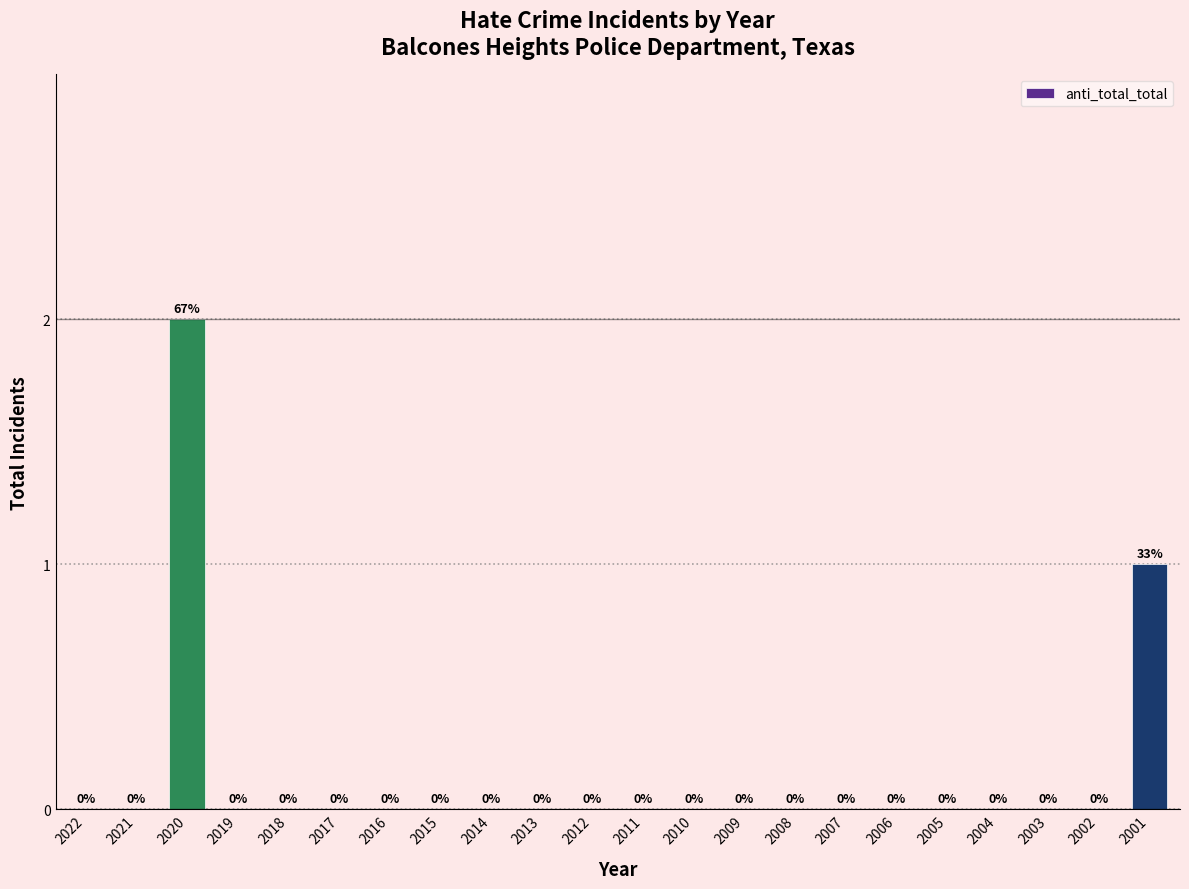

Reading left to right, list all the values displayed in this chart.

2022=0	2021=0	2020=2	2019=0	2018=0	2017=0	2016=0	2015=0	2014=0	2013=0	2012=0	2011=0	2010=0	2009=0	2008=0	2007=0	2006=0	2005=0	2004=0	2003=0	2002=0	2001=1